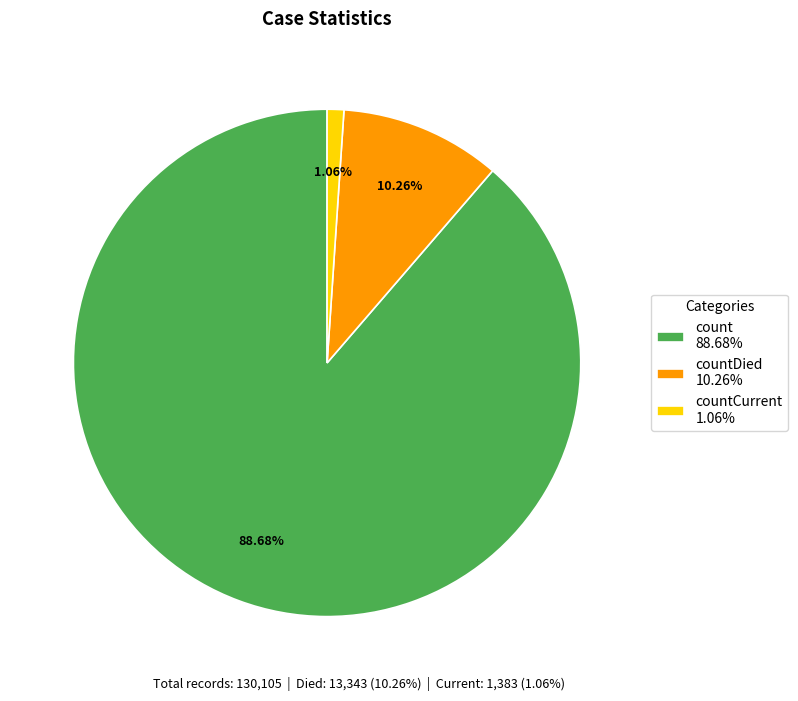

Does countDied 10.26% account for over 50% of the chart?

No